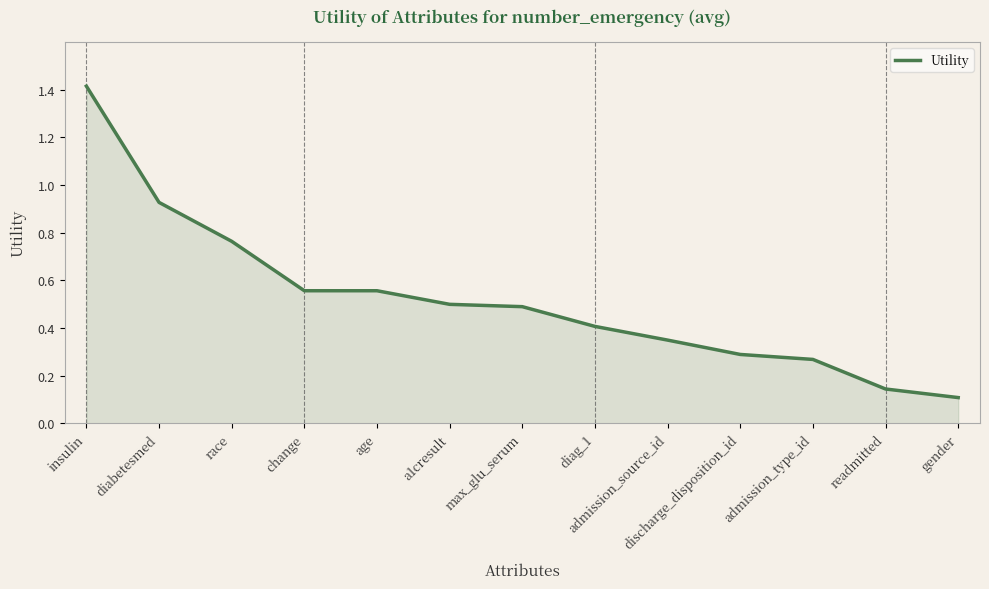

What position from the right is admission_source_id?

5